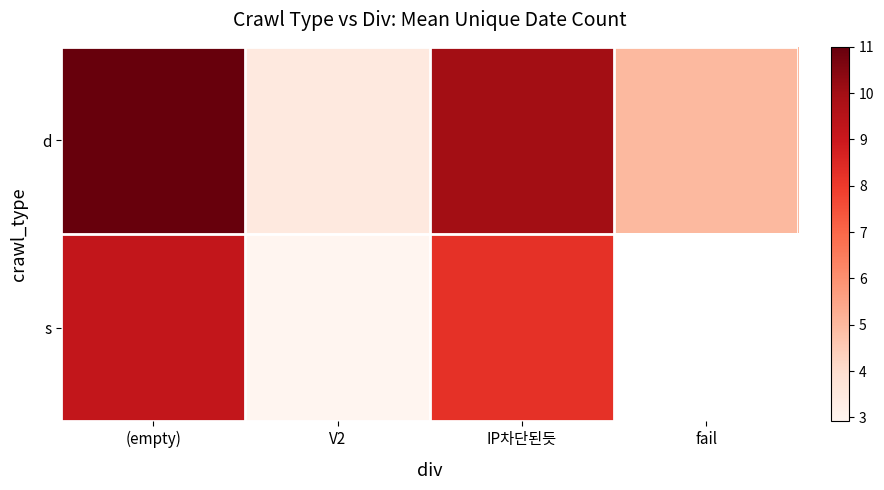

Is the value of d at IP차단된듯 greater than the value of s at fail?

No